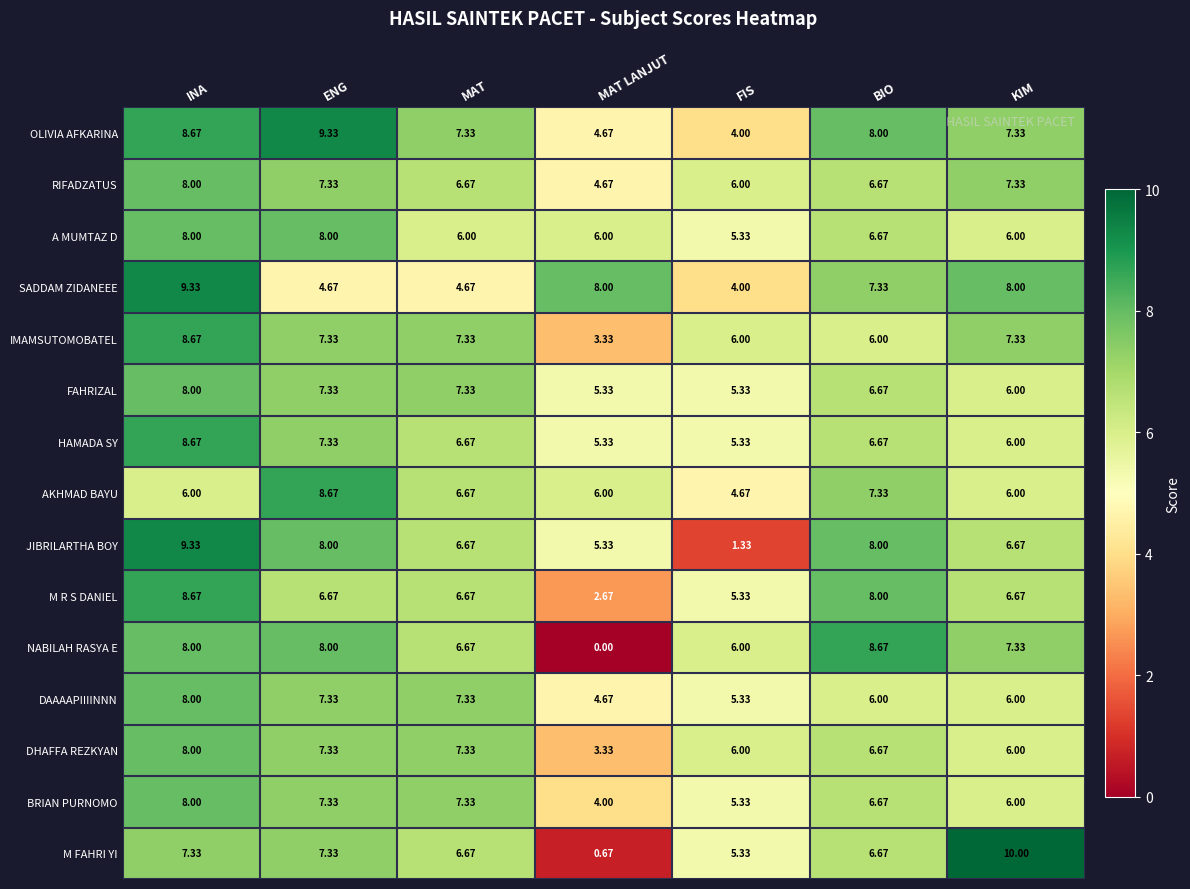

Is the value of OLIVIA AFKARINA at INA greater than the value of RIFADZATUS at MAT LANJUT?

Yes